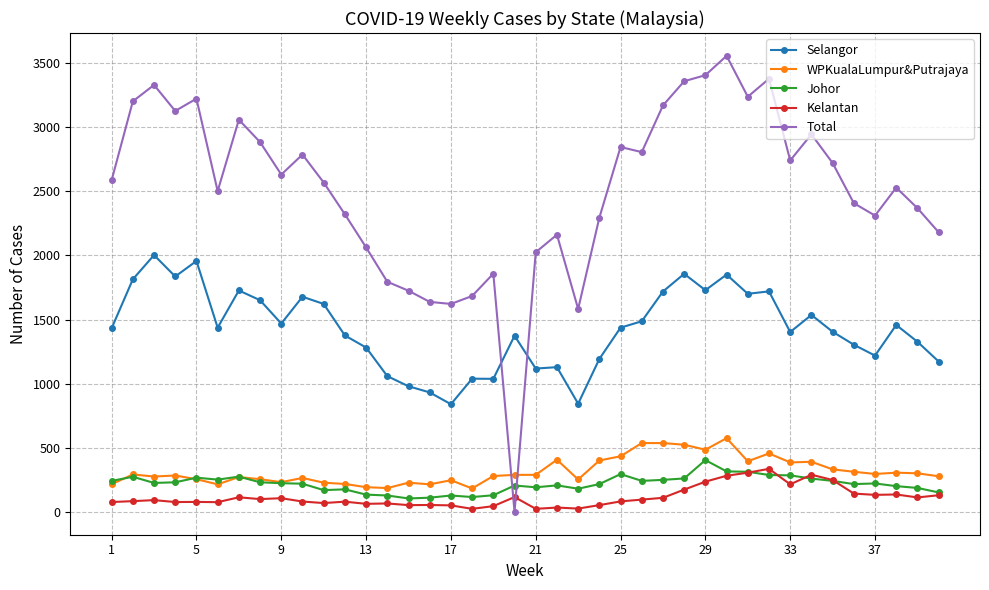

How many positive values does the Total series have?

39